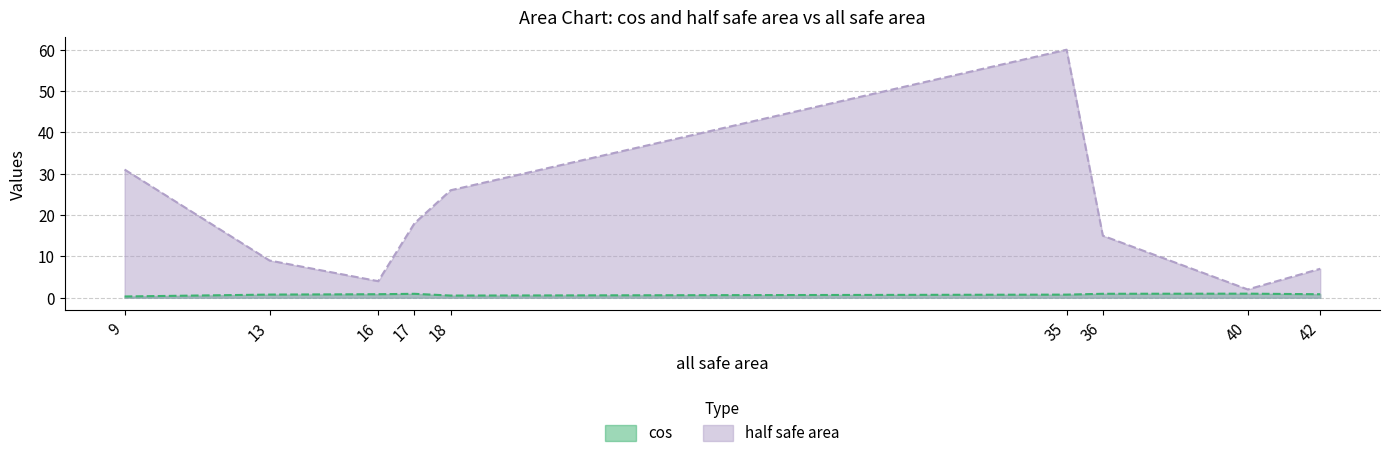

In cos, how many points are lower than both neighbors (excluding endpoints)?

1